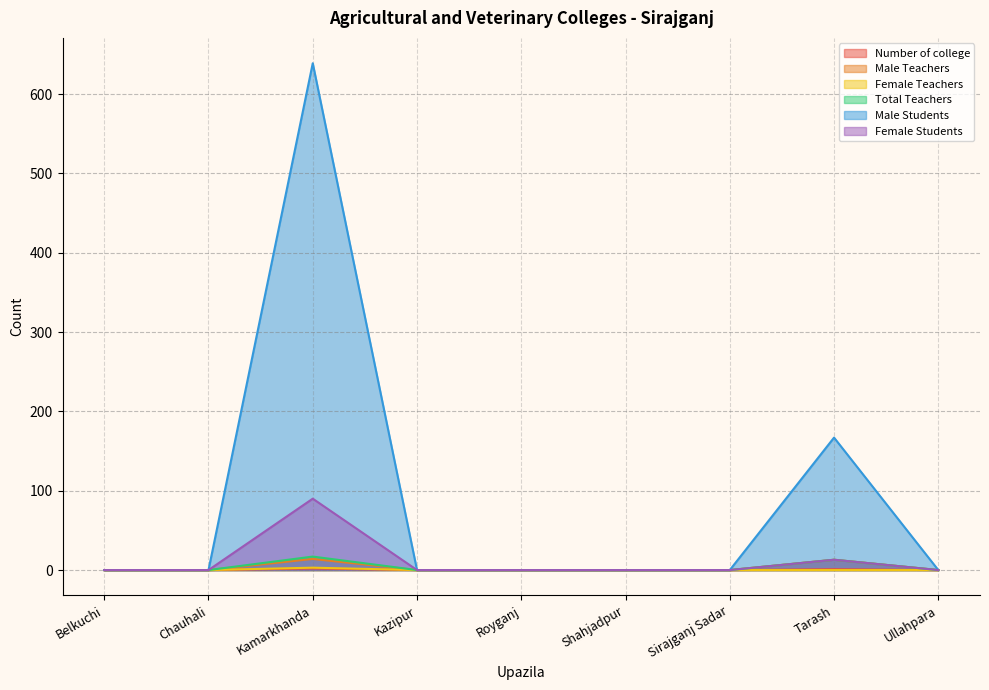

True or false: Male Teachers has more than 0 interior local peaks.

True